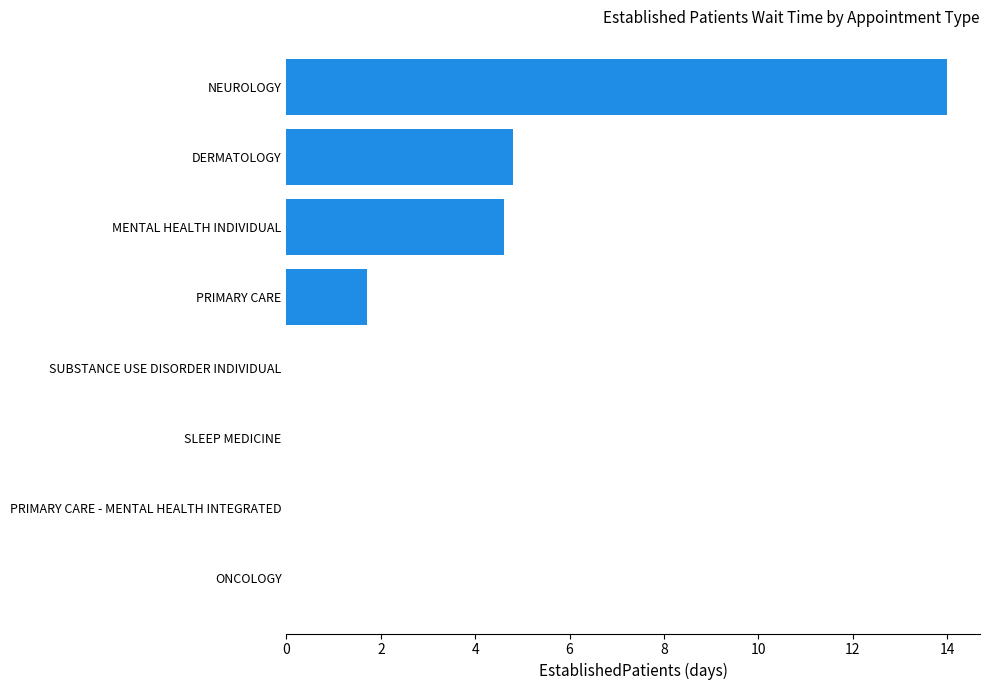

What is the approximate value at NEUROLOGY?

14.0